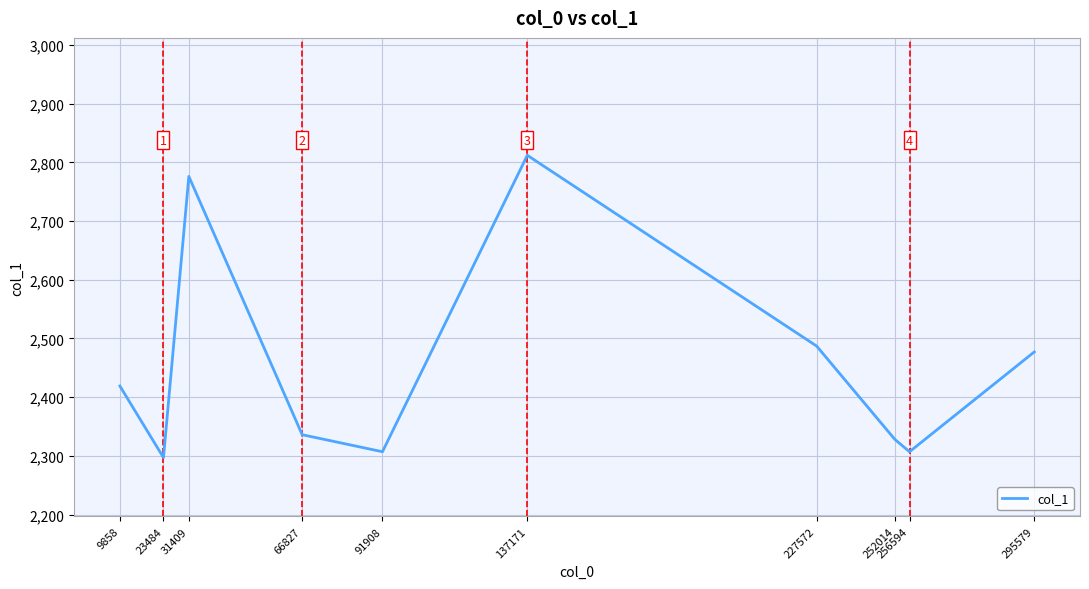

What is the minimum value shown in the chart?

2297